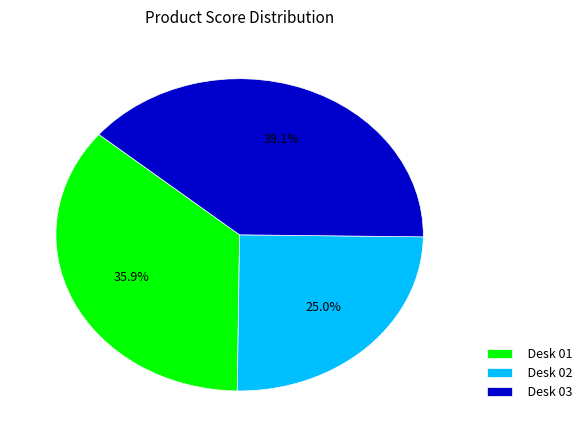

The Desk 01 slice represents 48% of the pie. True or false?

False